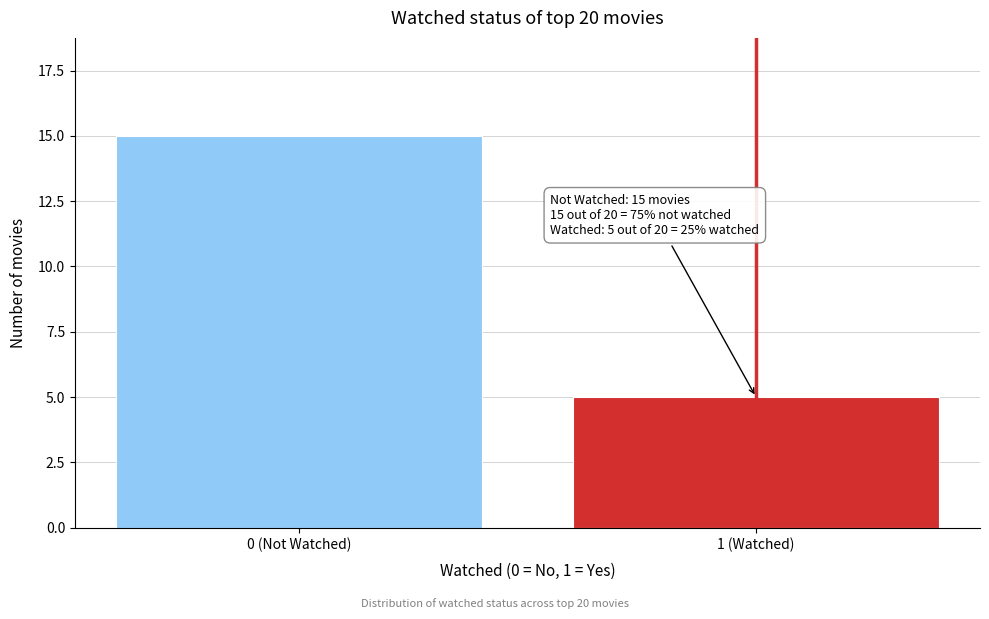

Reading left to right, extract all data points from this chart.

0 (Not Watched)=15	1 (Watched)=5